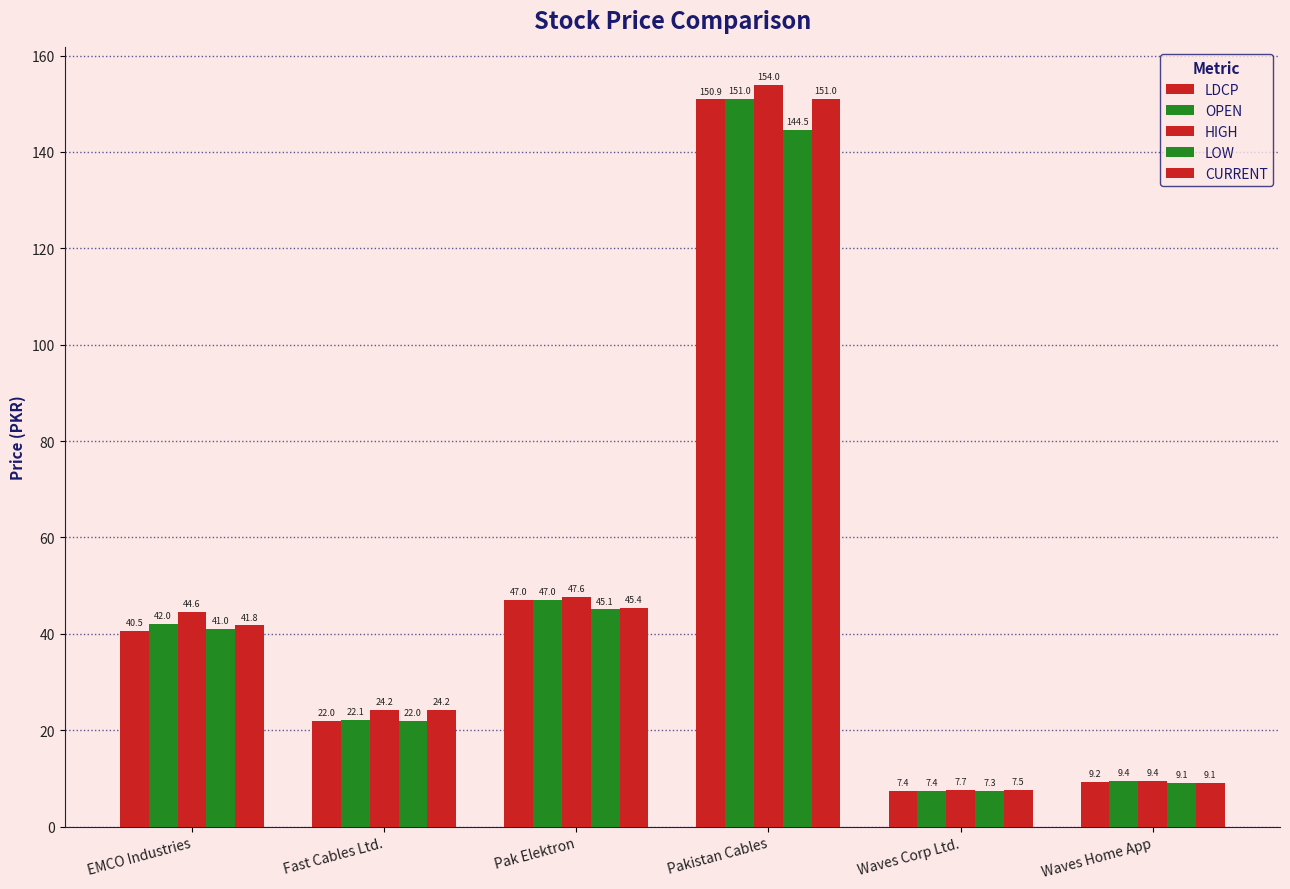

How many values in the LDCP series exceed 40?

3